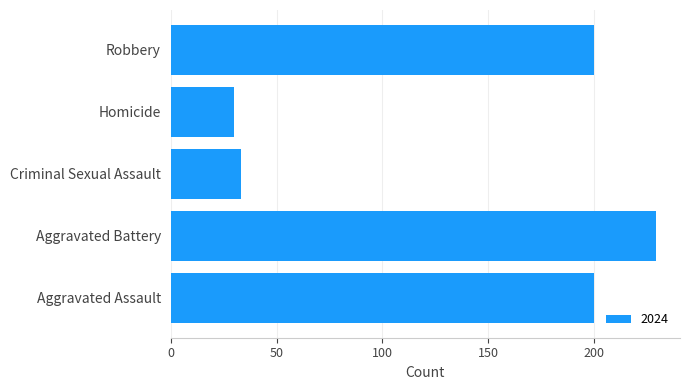

What is the difference between the second highest and minimum values?

170